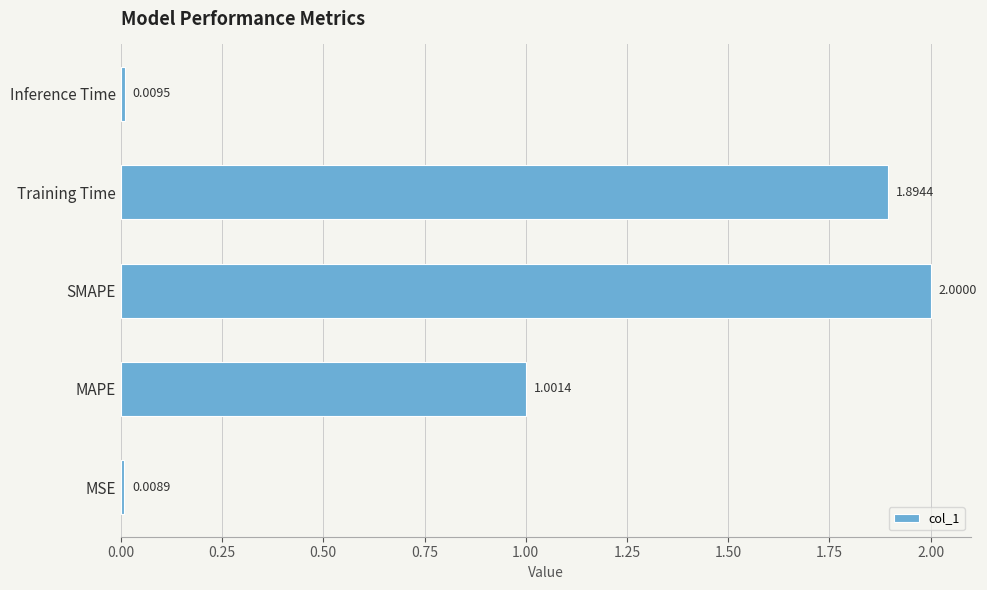

Are the bars horizontal?

Yes